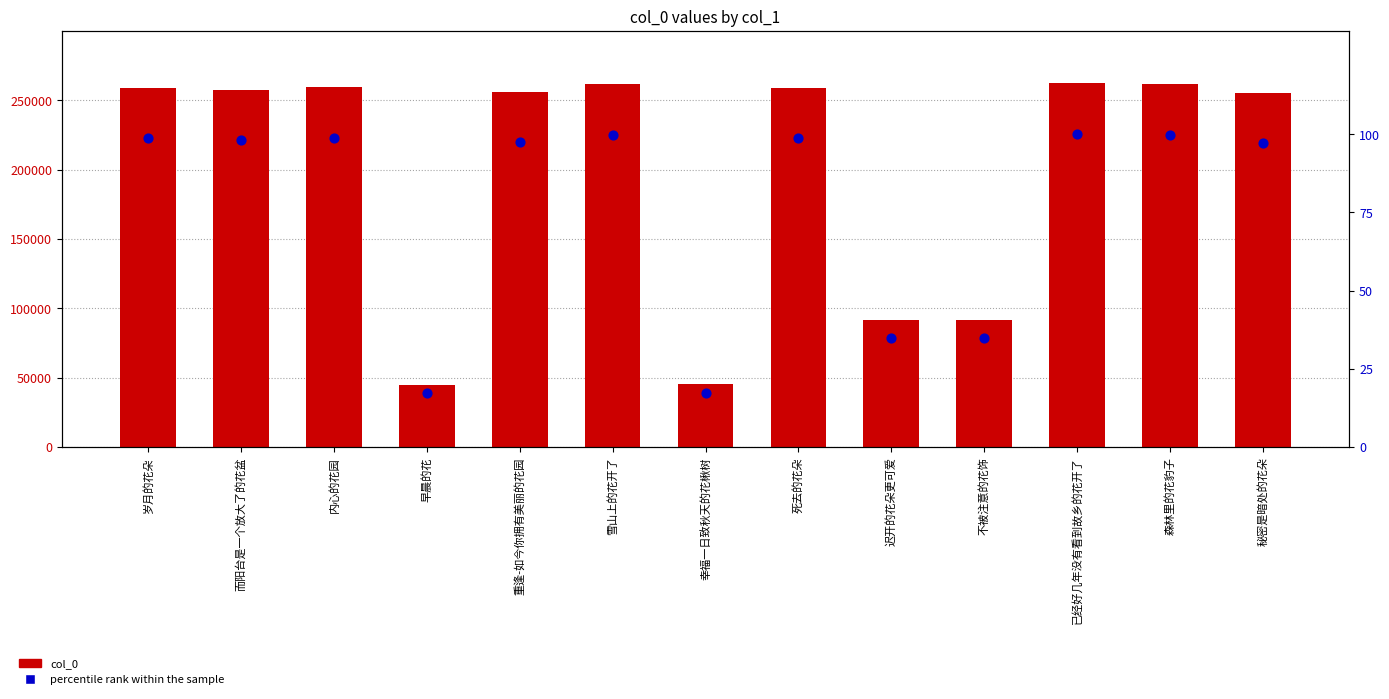

Which series contains the lowest Y value?

percentile rank within the sample